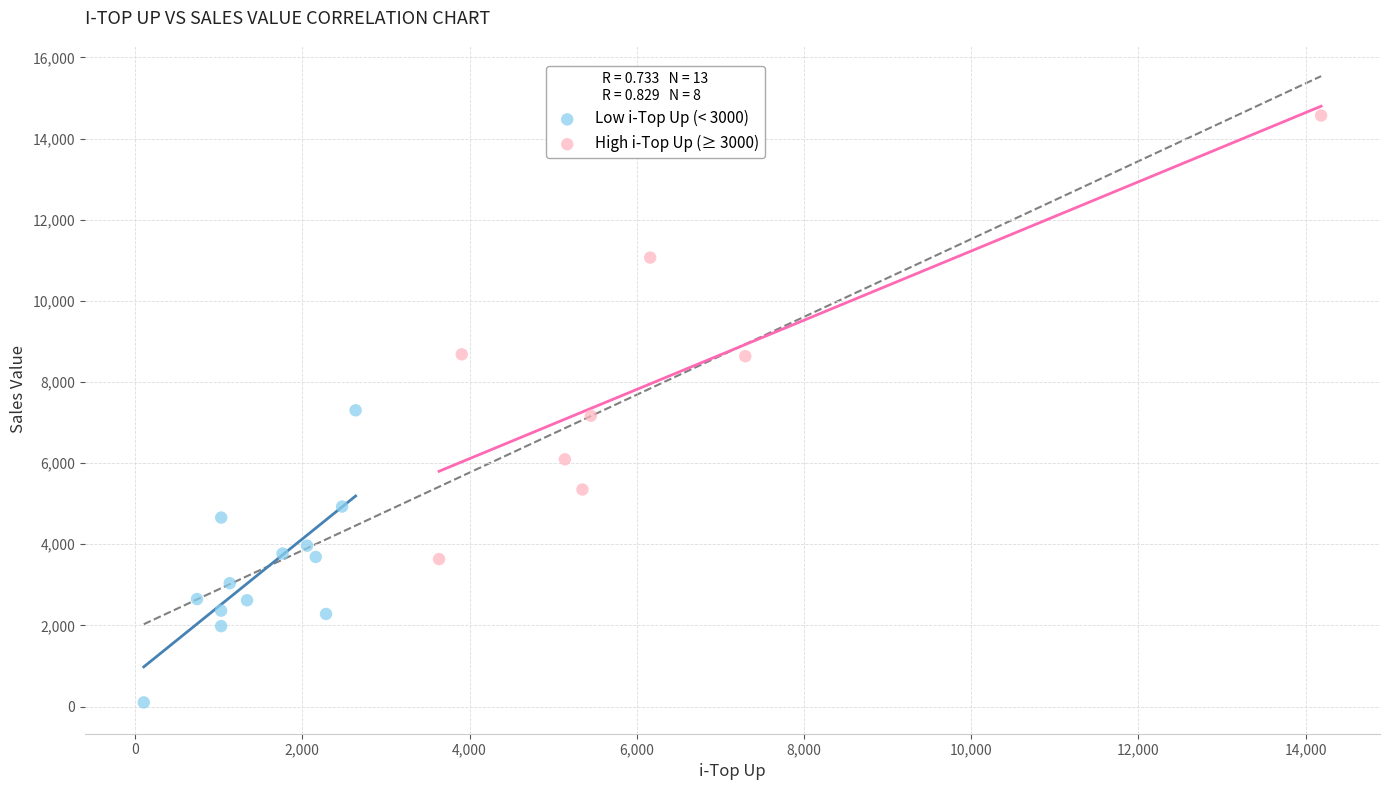

What are all the series names shown in the legend?

Low i-Top Up (< 3000), High i-Top Up (≥ 3000)